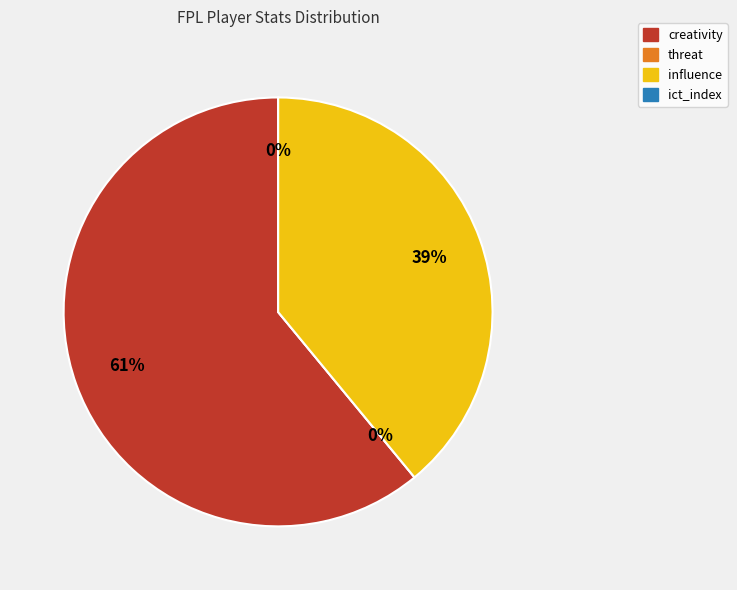

To the nearest percent, what is the average slice percentage?

25%